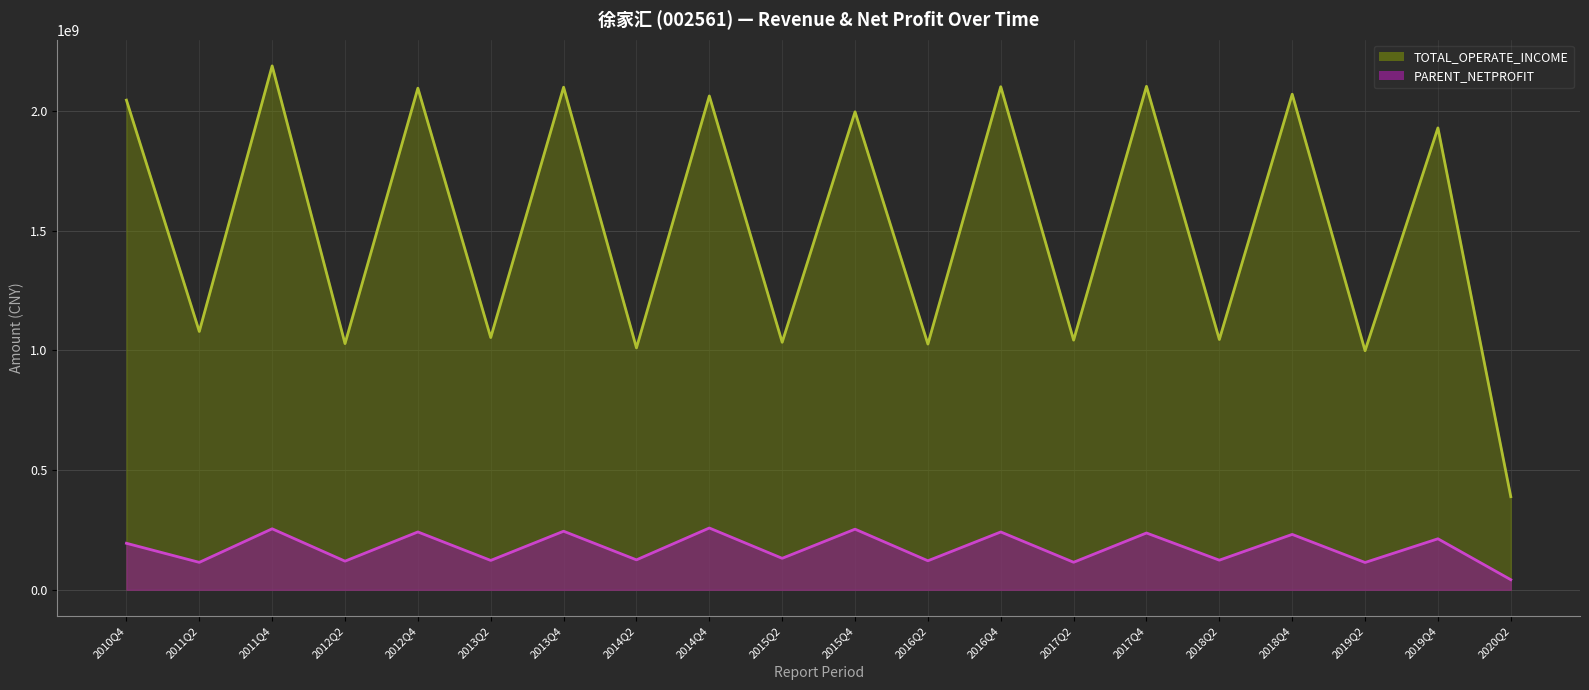

Reading left to right, transcribe all the data shown in this chart.

TOTAL_OPERATE_INCOME: 2044716878.4	1078666498.9	2187567691.4	1028105658.2	2094584299.5	1053418108.8	2098578298.3	1010175875.5	2062075198.5	1033565085.5	1995680919.0	1026110746.0	2100591227.9	1042578407.2	2102284017.8	1045182932.9	2069352620.8	998464405.7	1928654086.5	388880135.1
PARENT_NETPROFIT: 194216991.6	114536828.5	254690673.9	119587163.9	241556961.9	122633640.0	244580502.0	125031150.9	258014620.1	131424315.0	253132526.2	121169439.5	241468451.1	114929934.0	237193963.1	123678968.1	231287357.3	114017122.3	212964793.2	42170279.4